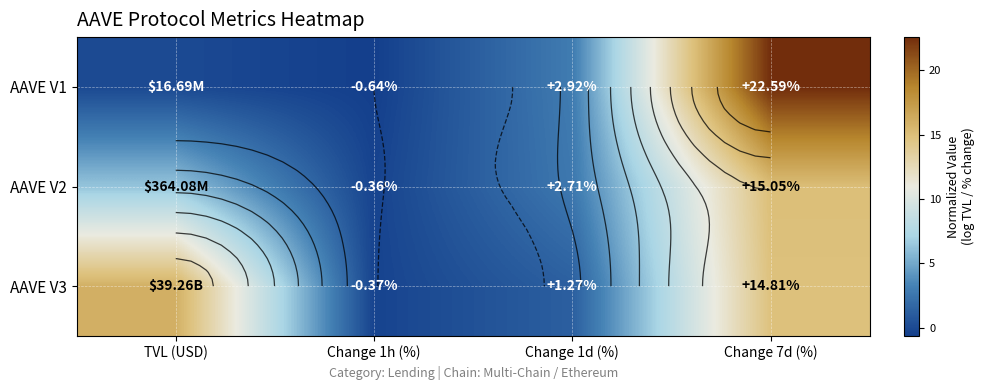

Is it true that AAVE V2 equals -0.6 at Change 1h (%)?

False